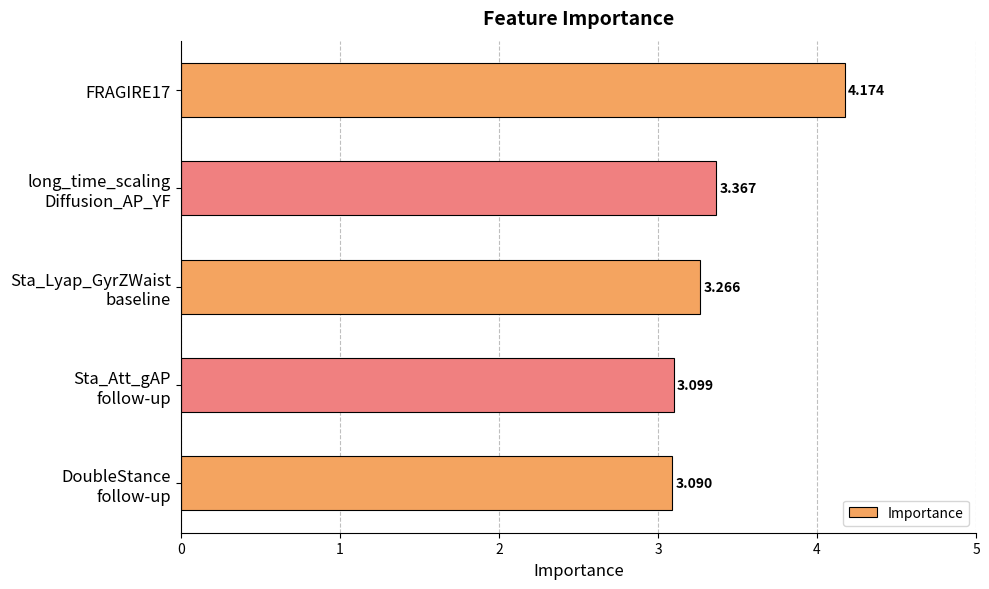

List the labels in order of value, largest first.

FRAGIRE17, long_time_scaling
Diffusion_AP_YF, Sta_Lyap_GyrZWaist
baseline, Sta_Att_gAP
follow-up, DoubleStance
follow-up